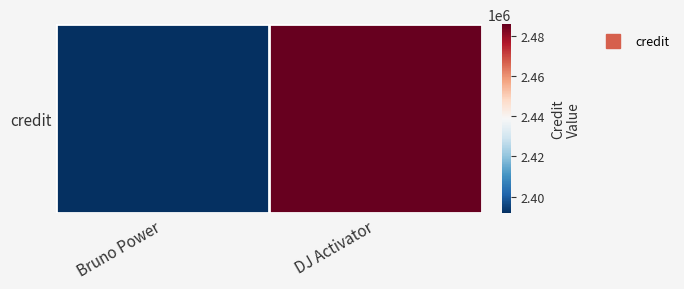

What is the ratio of the value at DJ Activator to the value at Bruno Power?

1.0